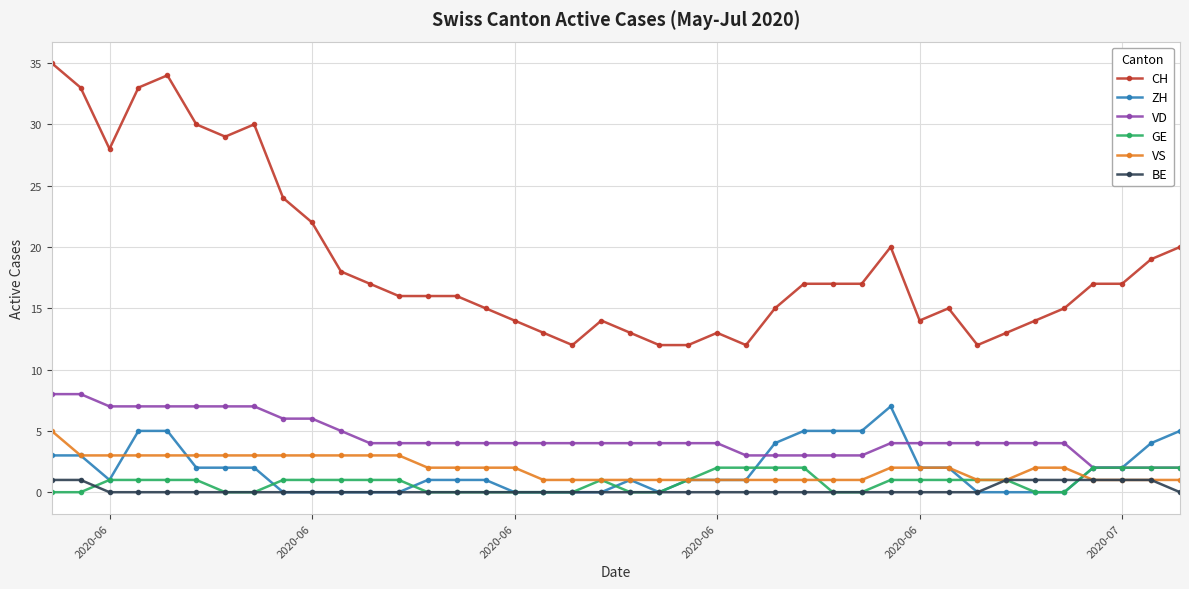

How many categories are shown in the chart?

40